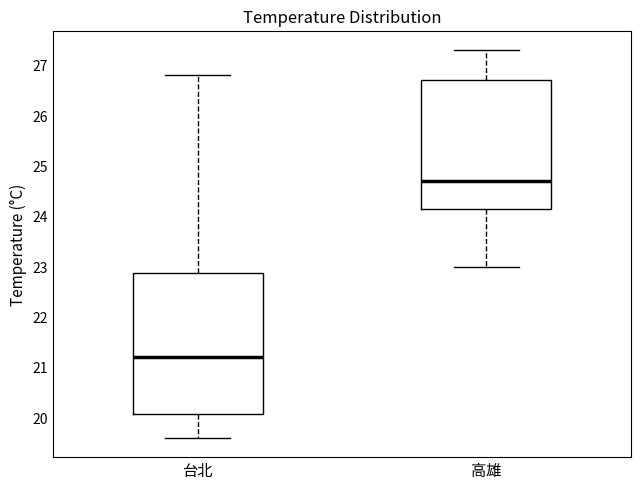

Where is the upper edge of the box for 高雄 on the y-axis? The values are not printed on the chart, so give them approximately, as read against the axis.

26.7